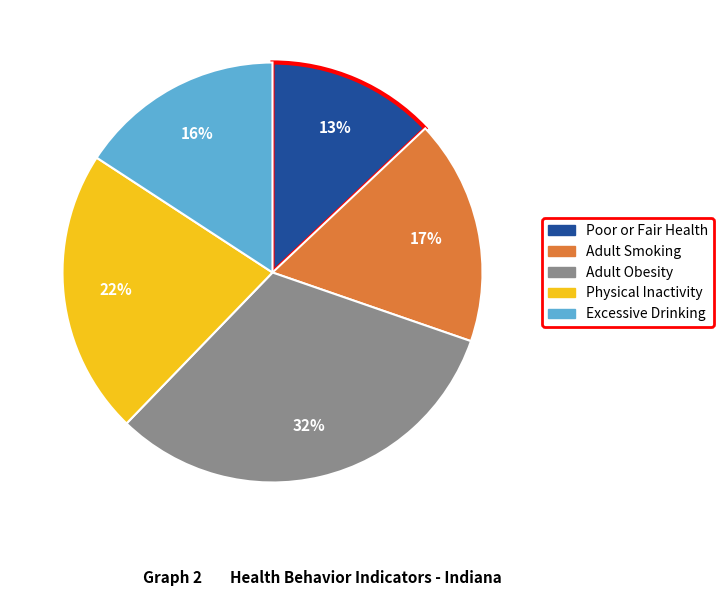

Which category has the smallest portion of the pie?

Poor or Fair Health